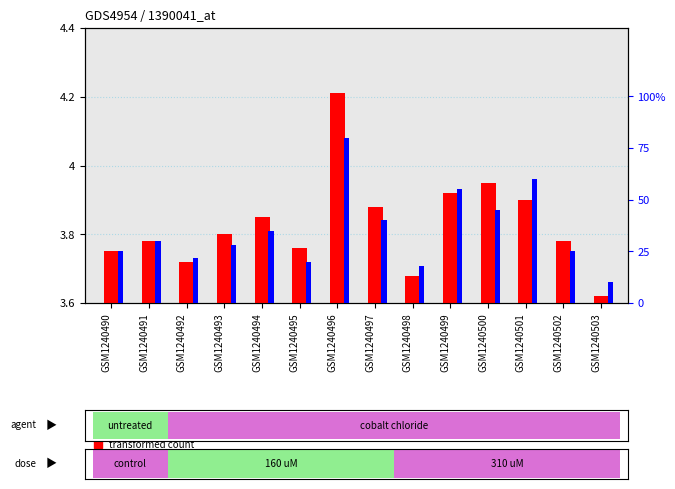

Which series has the largest total across all categories?

percentile rank within the sample